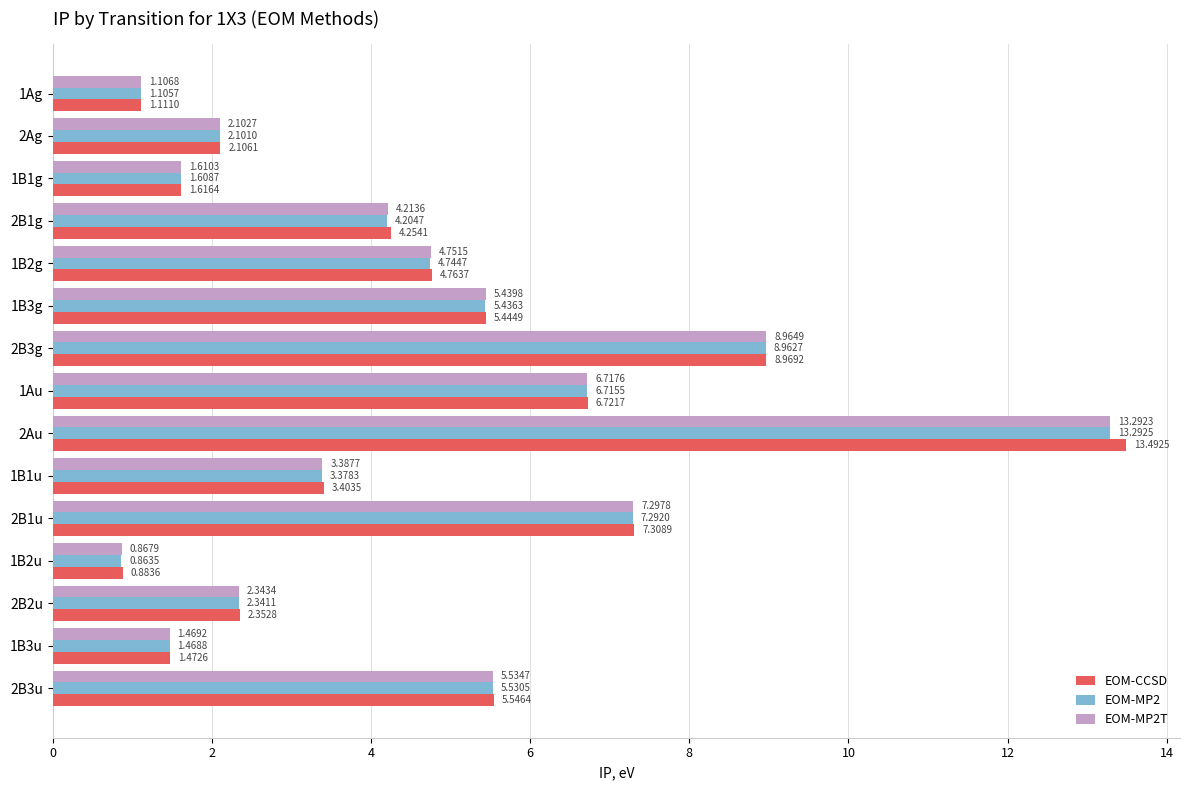

Which series has the largest total across all categories?

EOM-CCSD